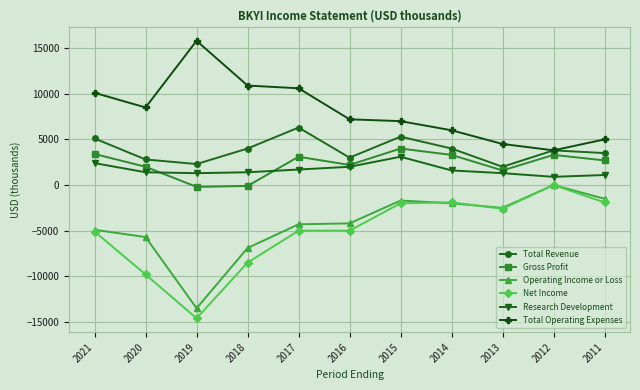

What is the sum of all Operating Income or Loss values?

-47200